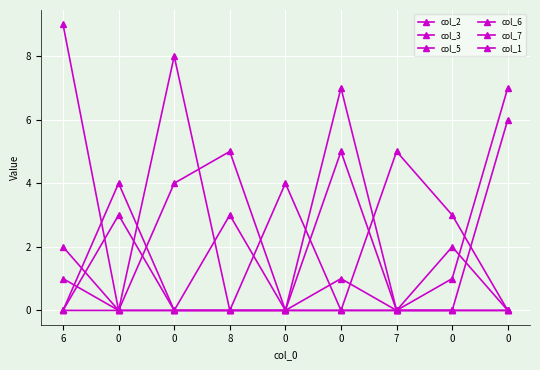

How many lines are shown in the chart?

6